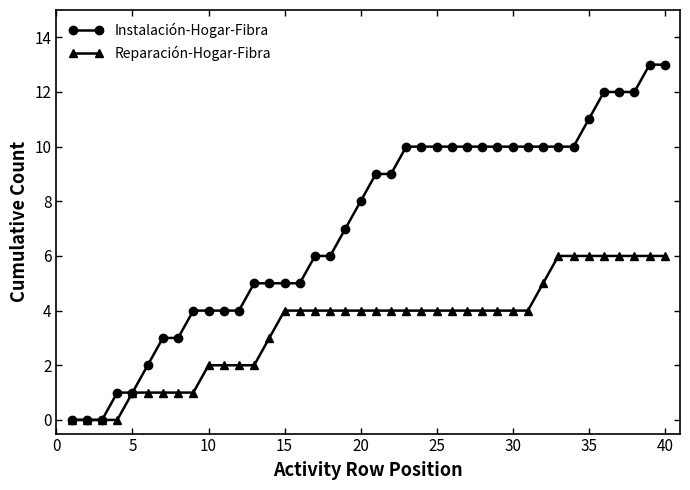

List the series in order of their overall mean, highest first.

Instalación-Hogar-Fibra, Reparación-Hogar-Fibra